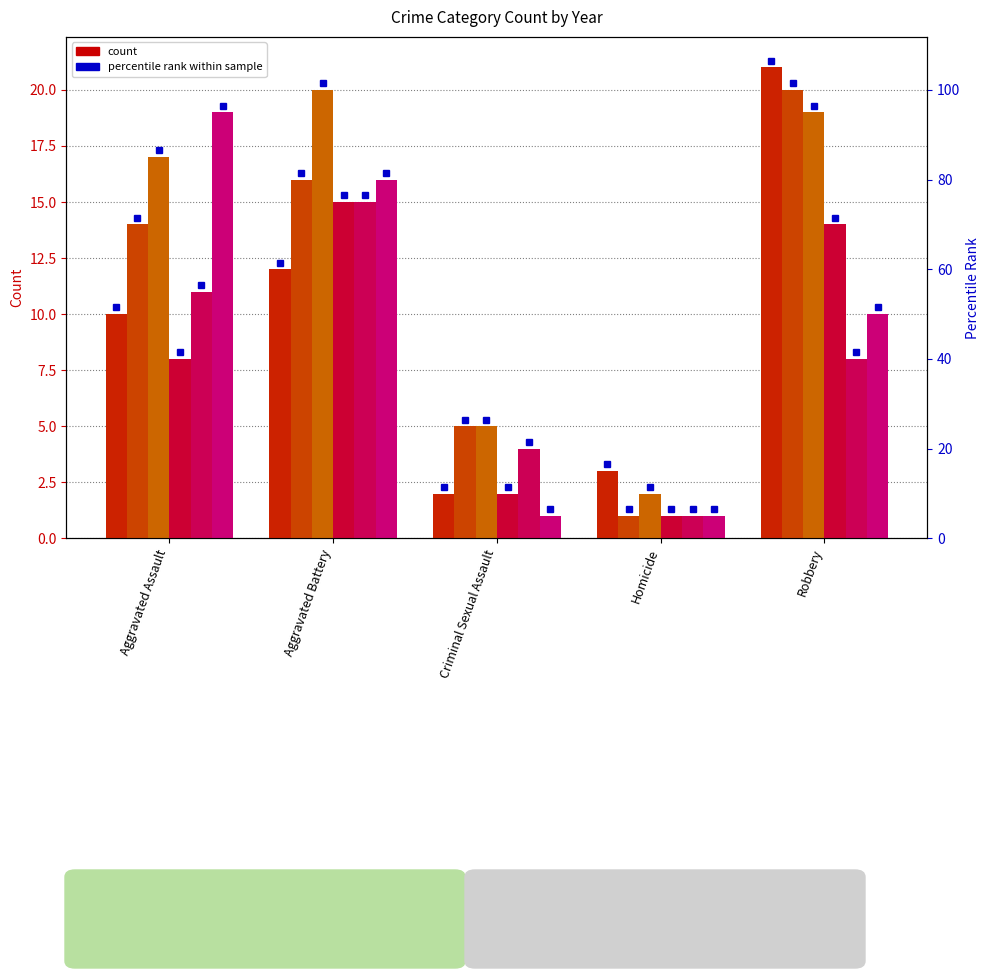

Reading left to right, transcribe all the data shown in this chart.

2015: Aggravated Assault=10	Aggravated Battery=12	Criminal Sexual Assault=2	Homicide=3	Robbery=21
2016: Aggravated Assault=14	Aggravated Battery=16	Criminal Sexual Assault=5	Homicide=1	Robbery=20
2017: Aggravated Assault=17	Aggravated Battery=20	Criminal Sexual Assault=5	Homicide=2	Robbery=19
2019: Aggravated Assault=8	Aggravated Battery=15	Criminal Sexual Assault=2	Homicide=1	Robbery=14
2021: Aggravated Assault=11	Aggravated Battery=15	Criminal Sexual Assault=4	Homicide=1	Robbery=8
2022: Aggravated Assault=19	Aggravated Battery=16	Criminal Sexual Assault=1	Homicide=1	Robbery=10